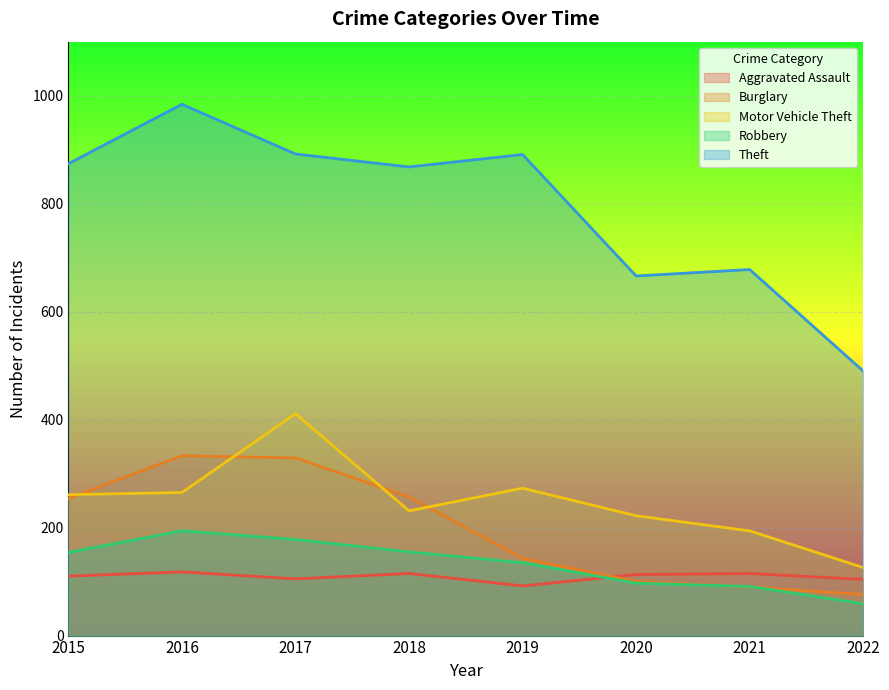

How many lines are shown in the chart?

5